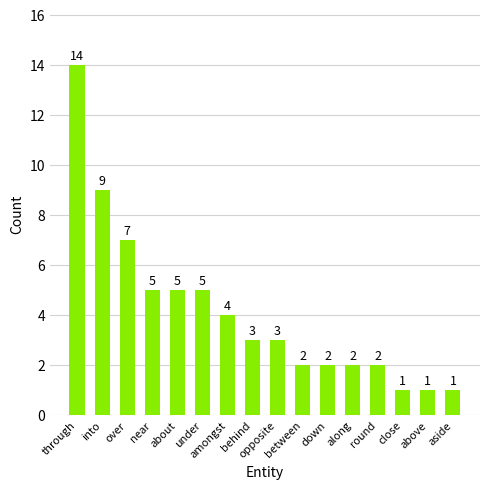

What is the value of the 15th bar from the left?

1